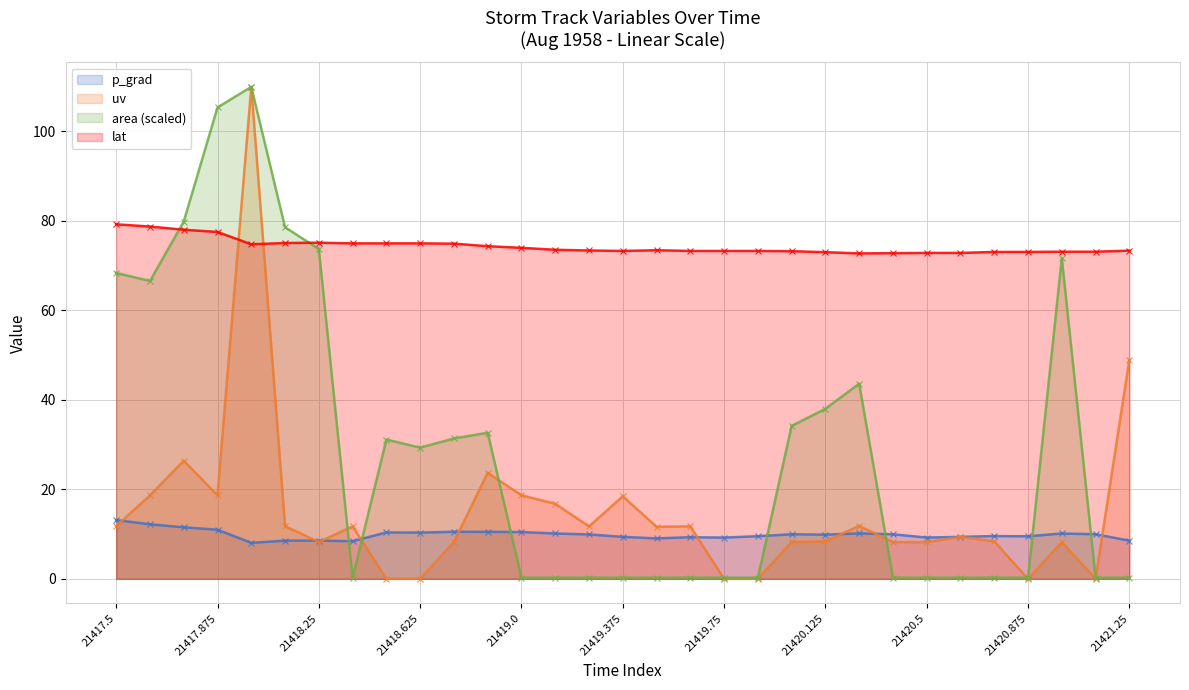

How many lines are shown in the chart?

4